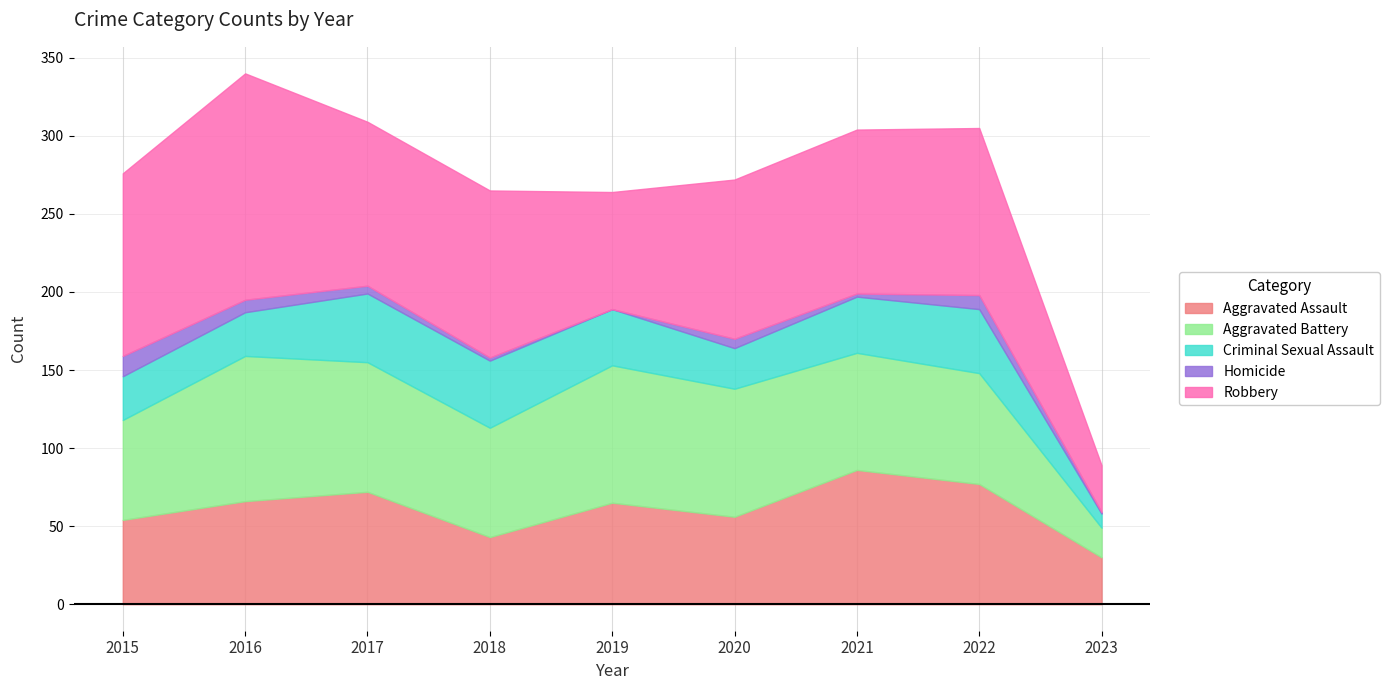

Rank the categories by Robbery value from lowest to highest.

2023, 2019, 2020, 2017, 2021, 2018, 2022, 2015, 2016